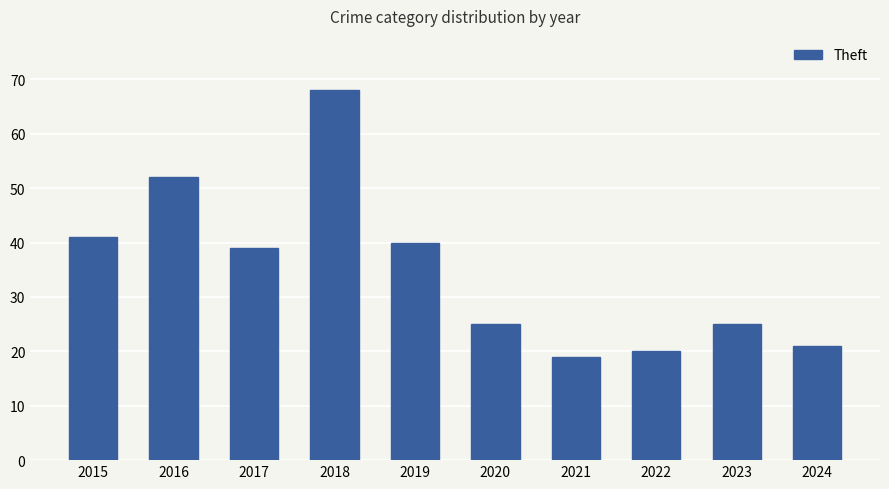

Where is the data nearest to the value 43?

2015